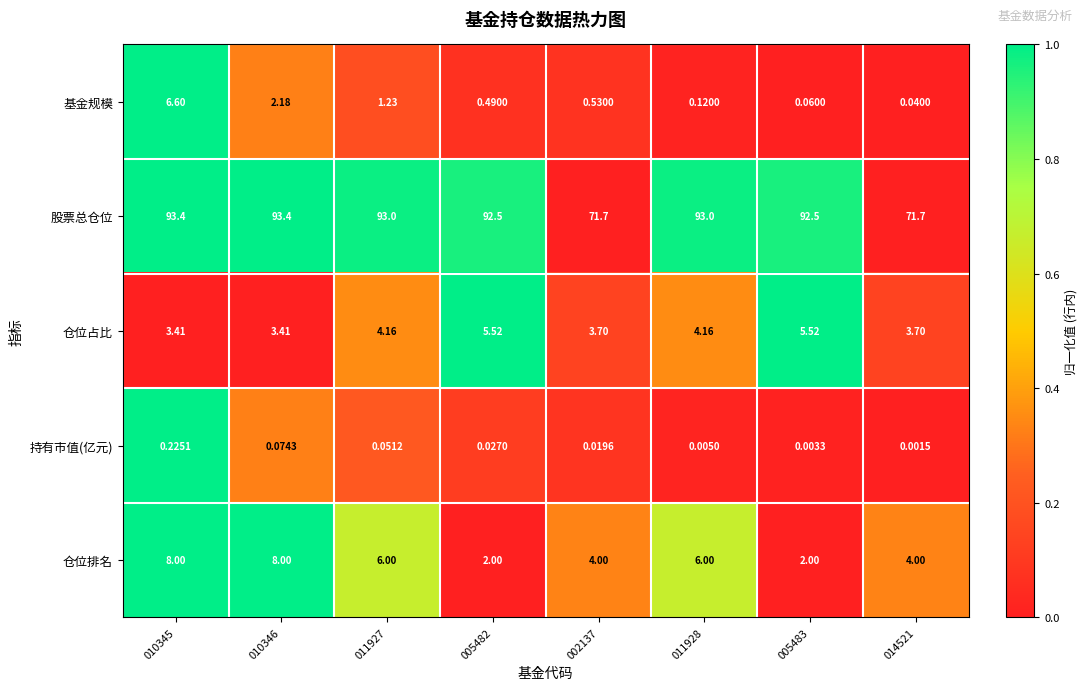

Which series has the largest total across all categories?

股票总仓位